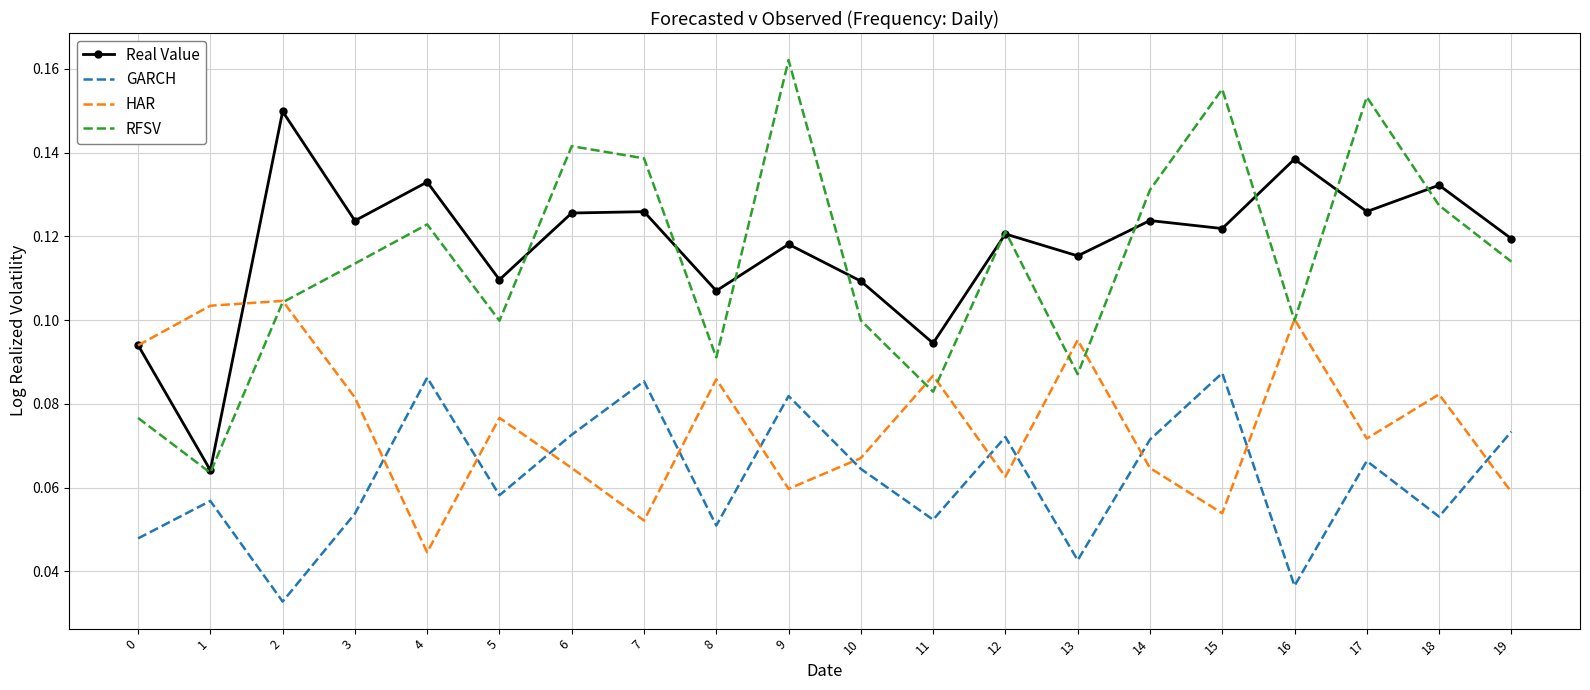

True or false: GARCH has a value of 0.1 at 19.

True